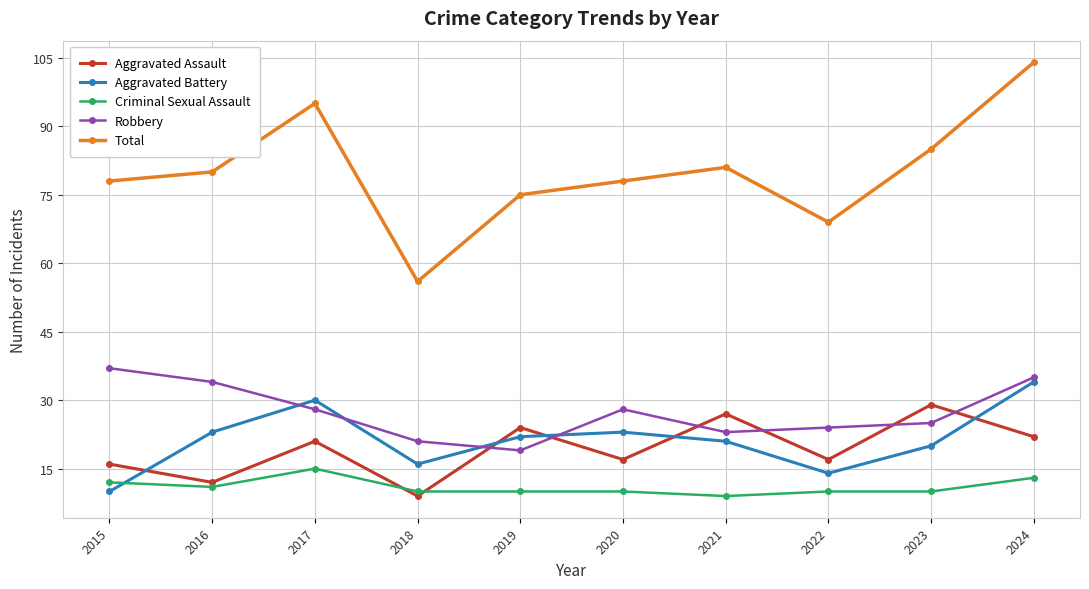

Which series ends up on top after the final intersection of Aggravated Battery and Criminal Sexual Assault?

Aggravated Battery